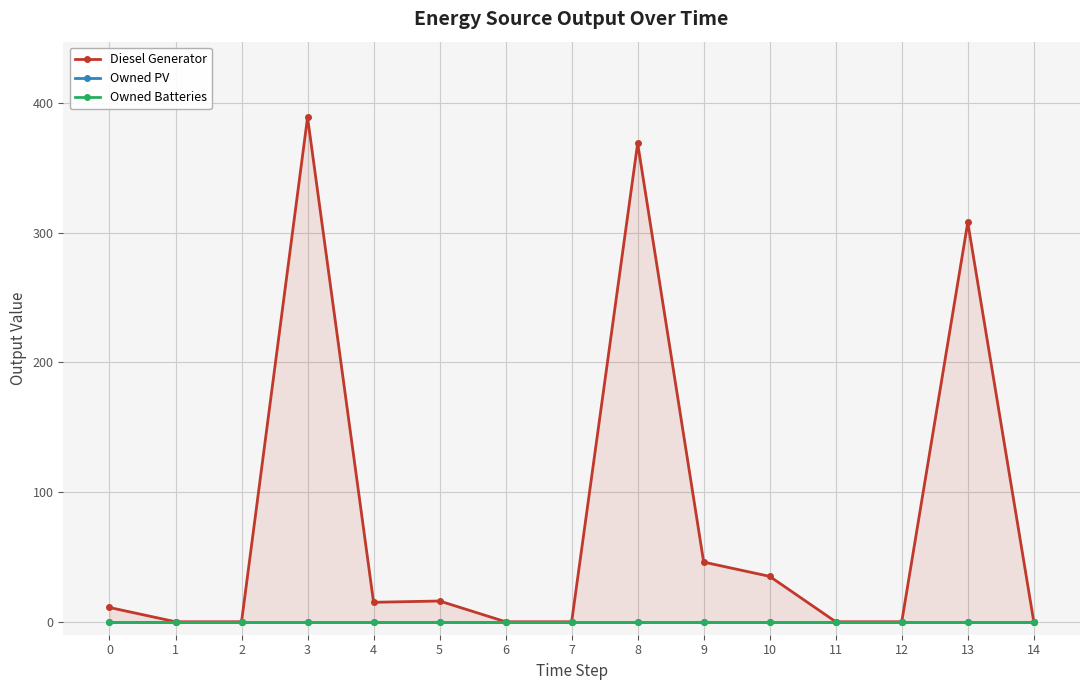

Between 2 and 6, which is larger?

2